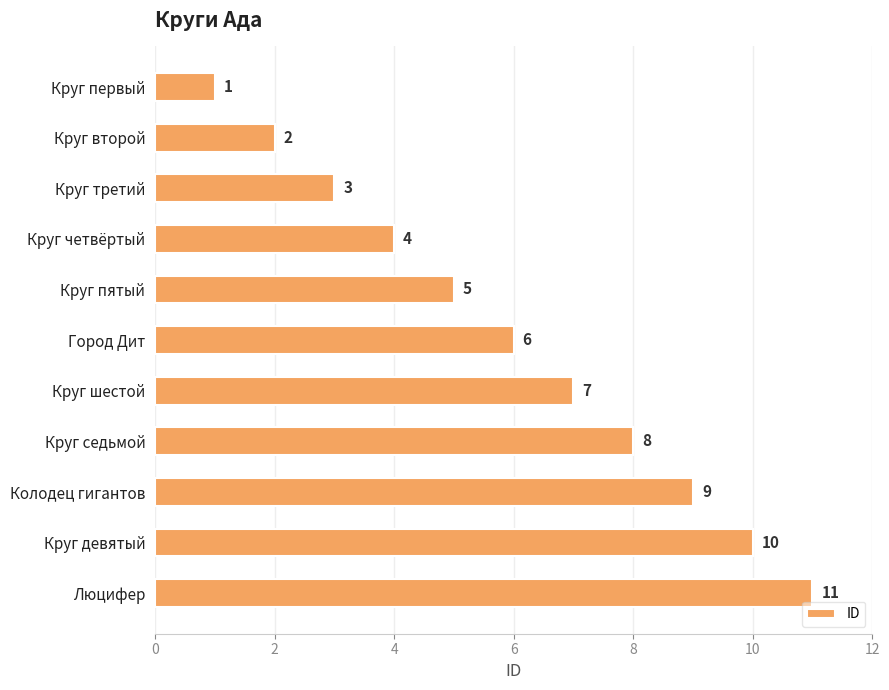

Which label corresponds to the smallest value in the chart?

Круг первый